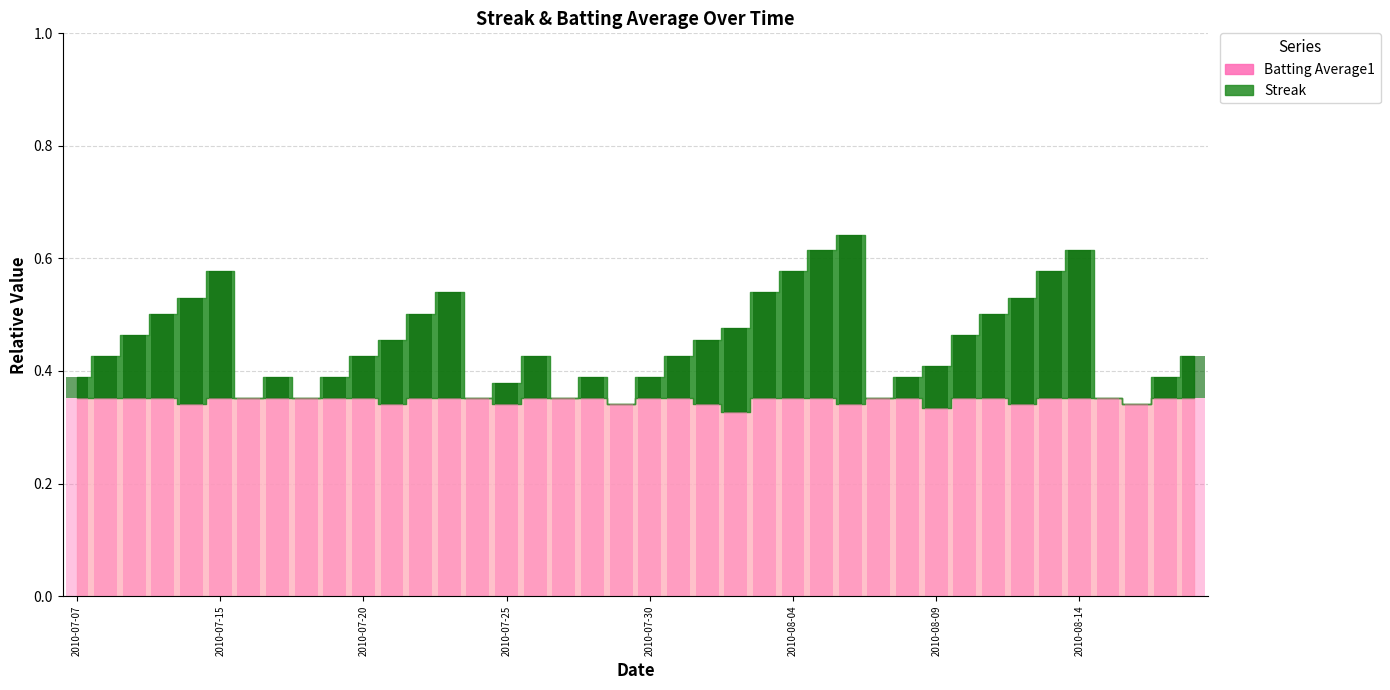

True or false: Batting Average1 has a value of 0.4 at 2010-08-12.

False